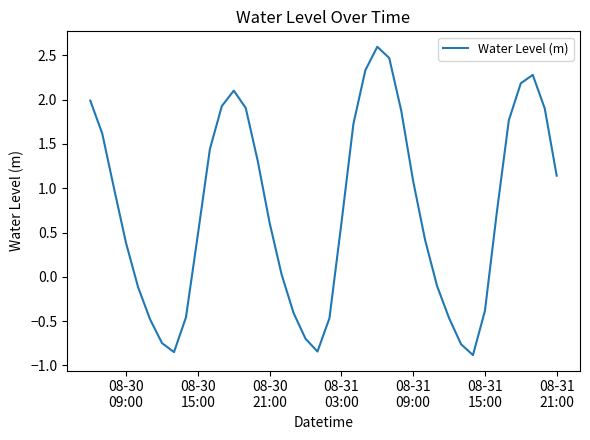

What is the difference between the maximum and minimum values?

3.5